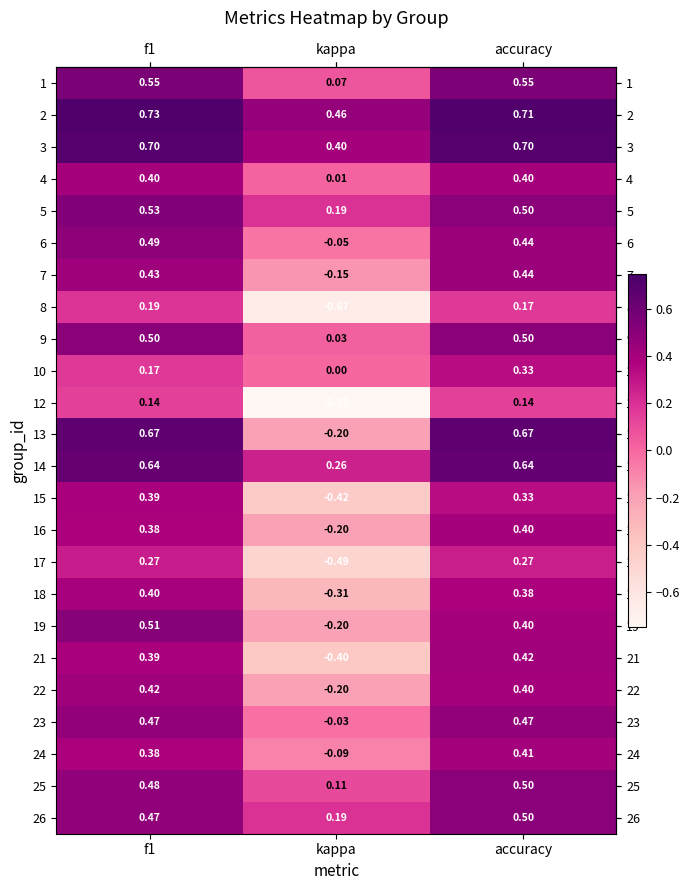

At which label is 24 closest to 0?

kappa